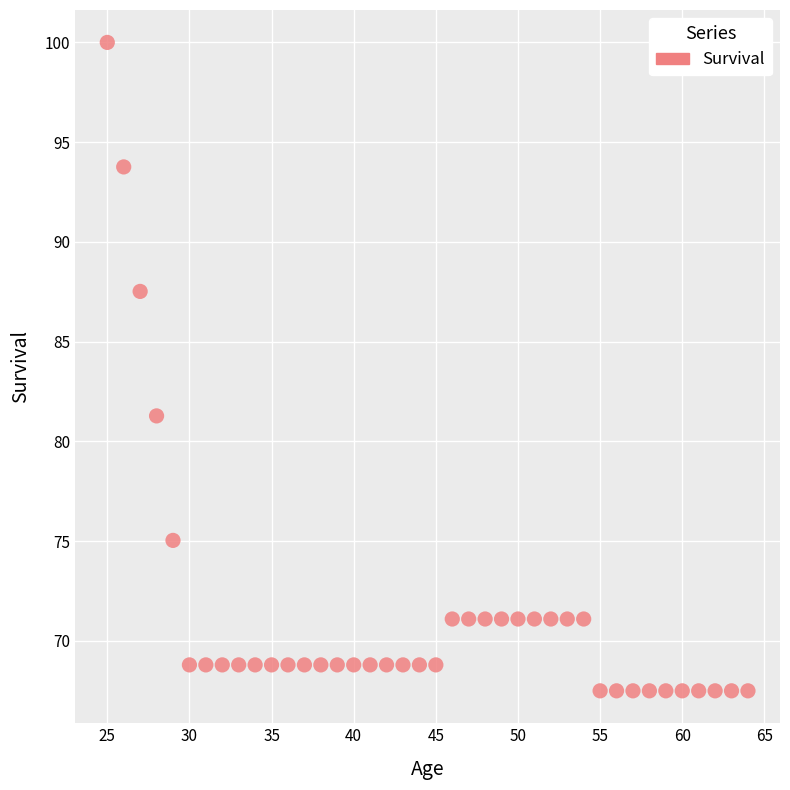

What Y value in the scatter plot is closest to 83?

81.3